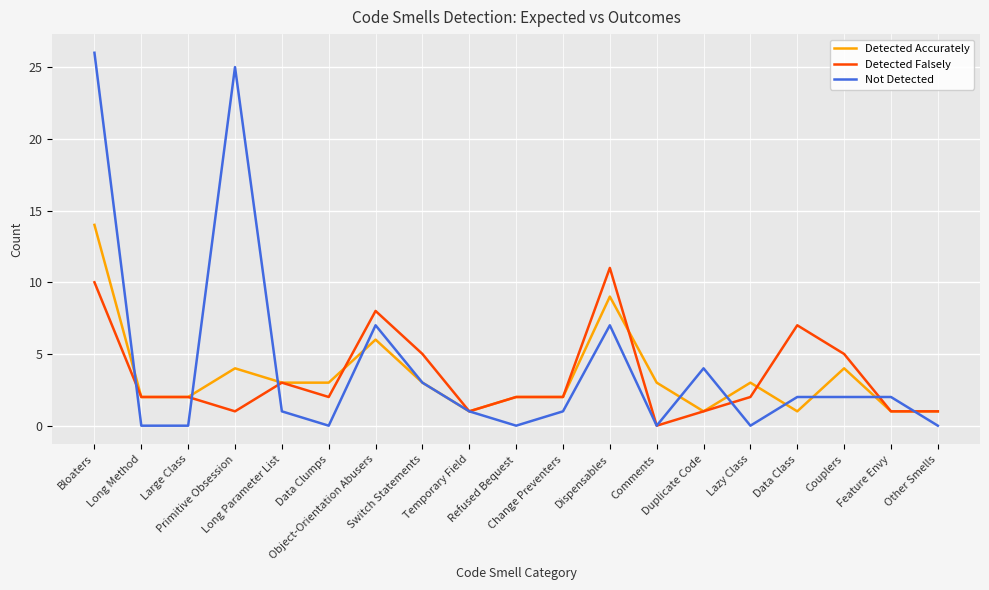

Is it true that Detected Falsely equals 1 at Long Method?

False